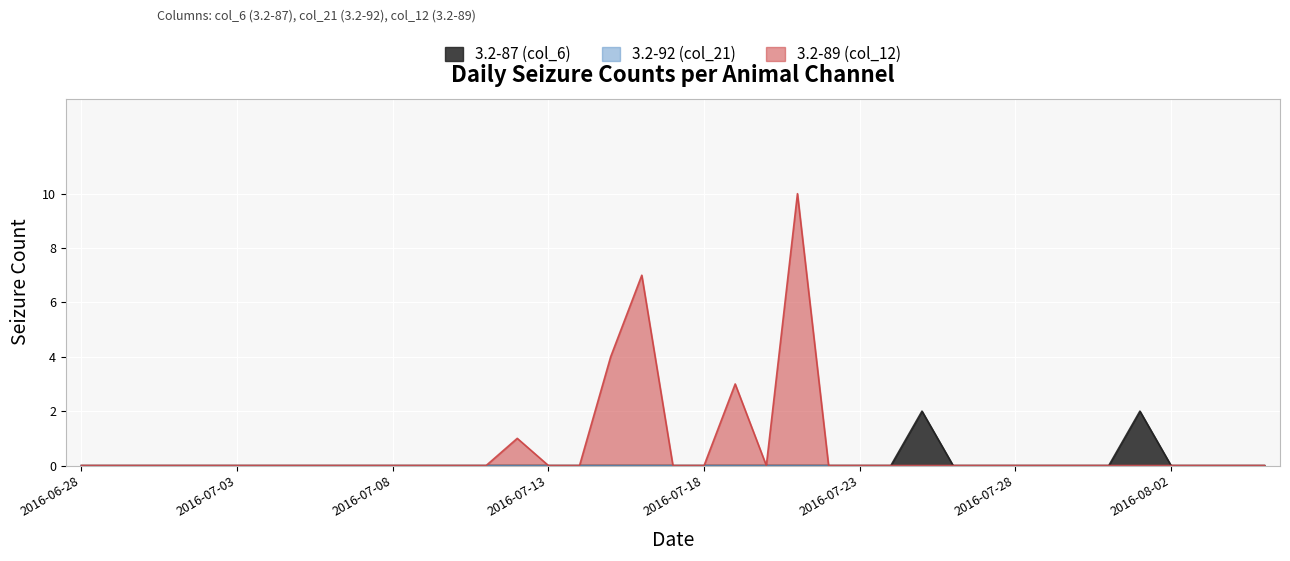

How many positive values does the 3.2-87 (col_6) series have?

2